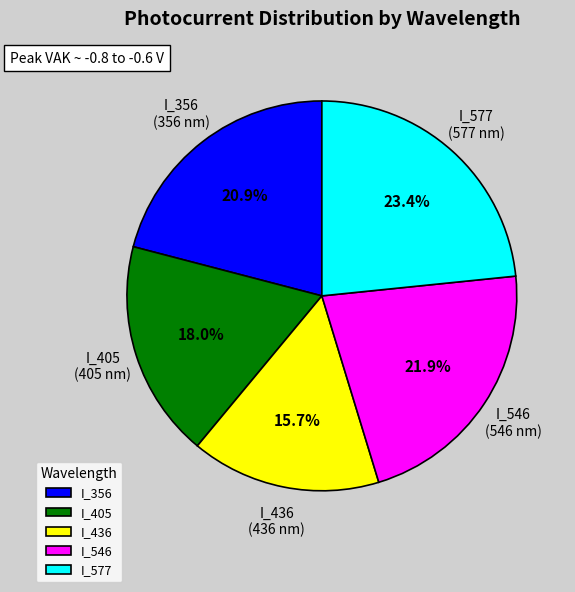

To the nearest percent, what percentage of the pie is I_405?

18%